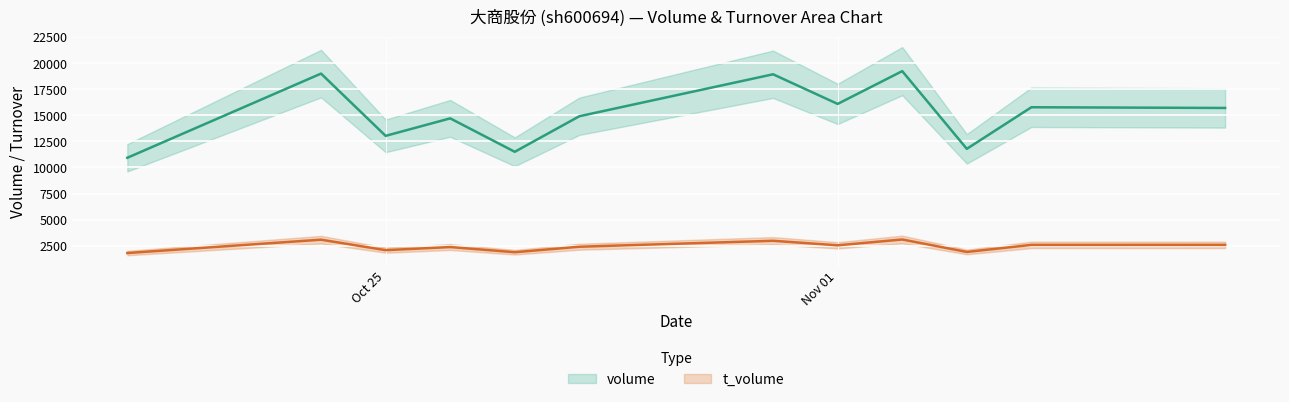

The value of volume at Nov 01 is 7165. True or false?

False